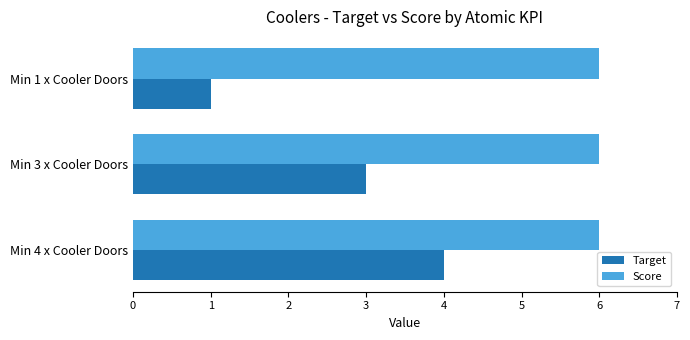

What is the highest value of the Score series?

6